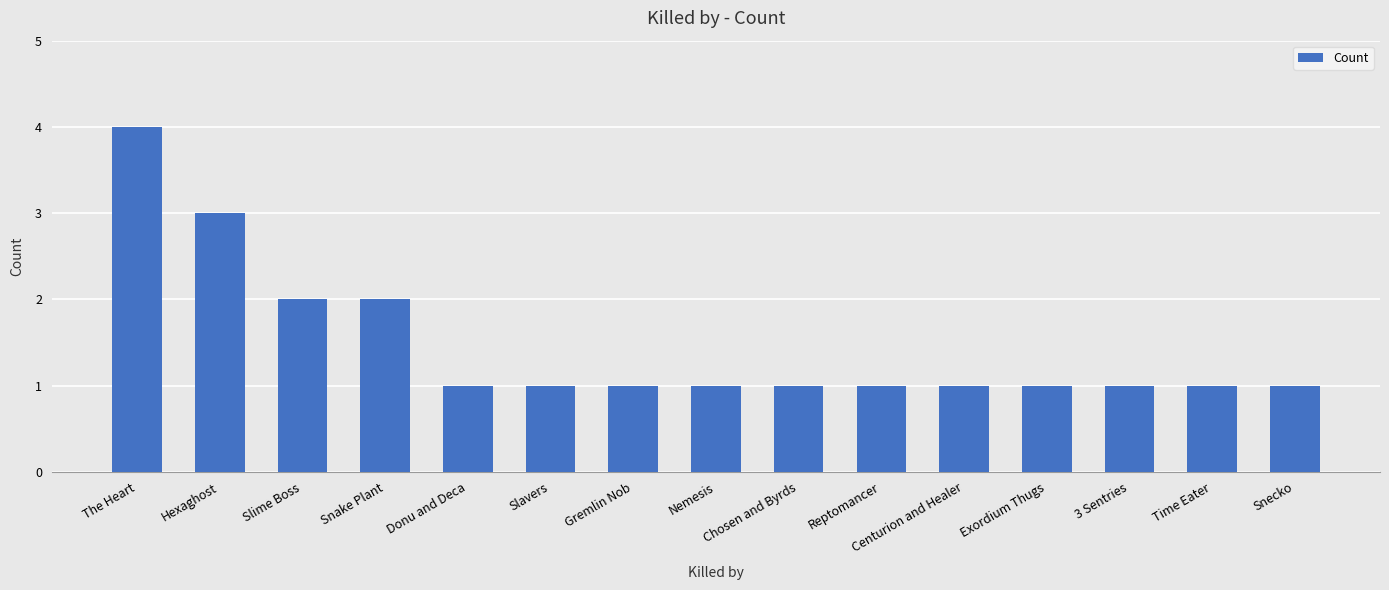

What is the change in value from Snake Plant to 3 Sentries?

-1